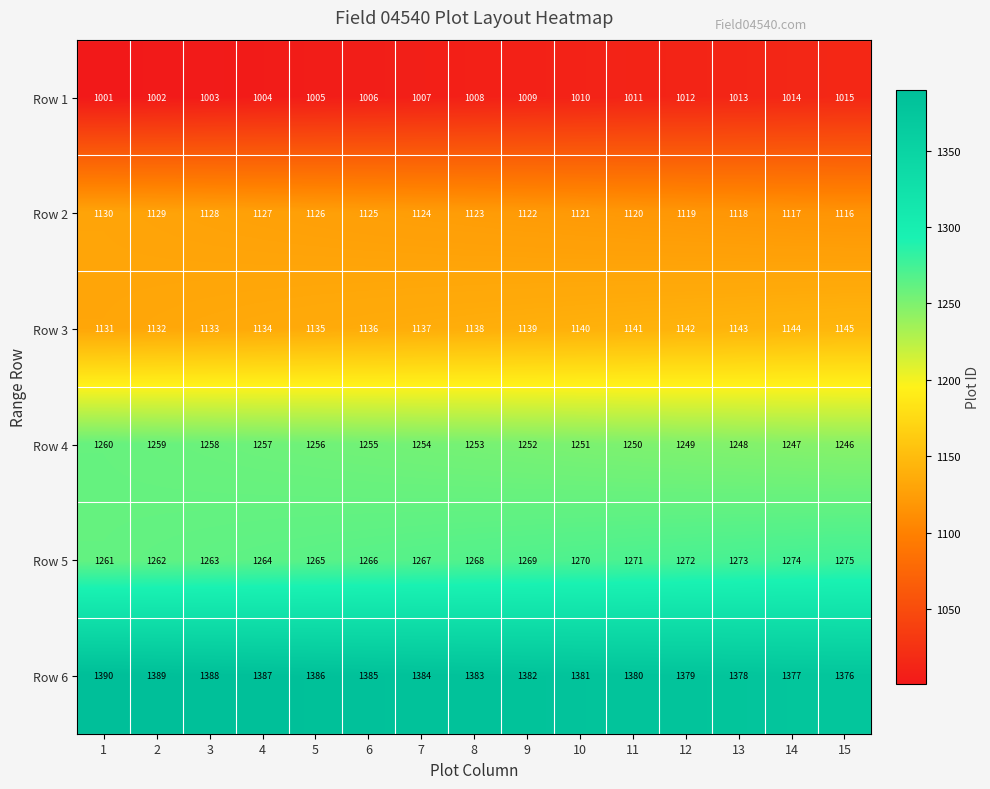

Where is Row 6 nearest to the value 1383?

8